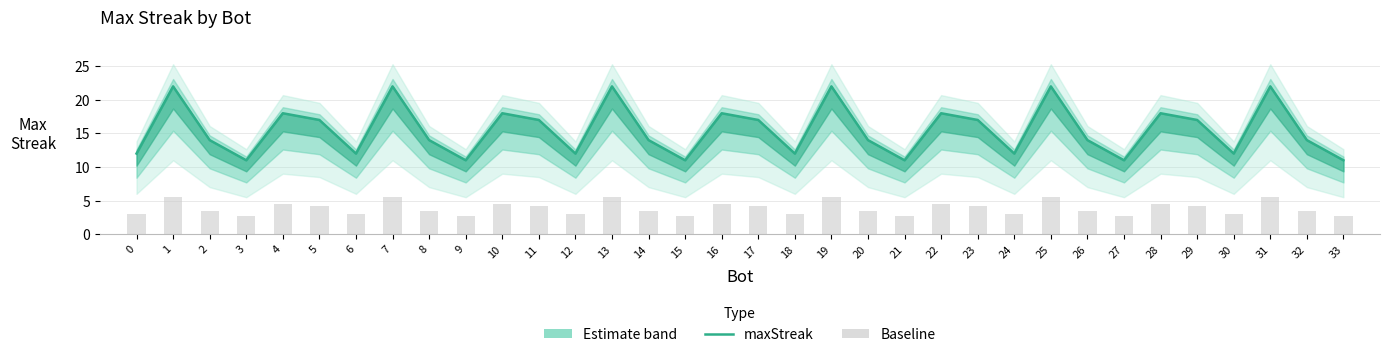

At how many categories does at least one series exceed 7?

34